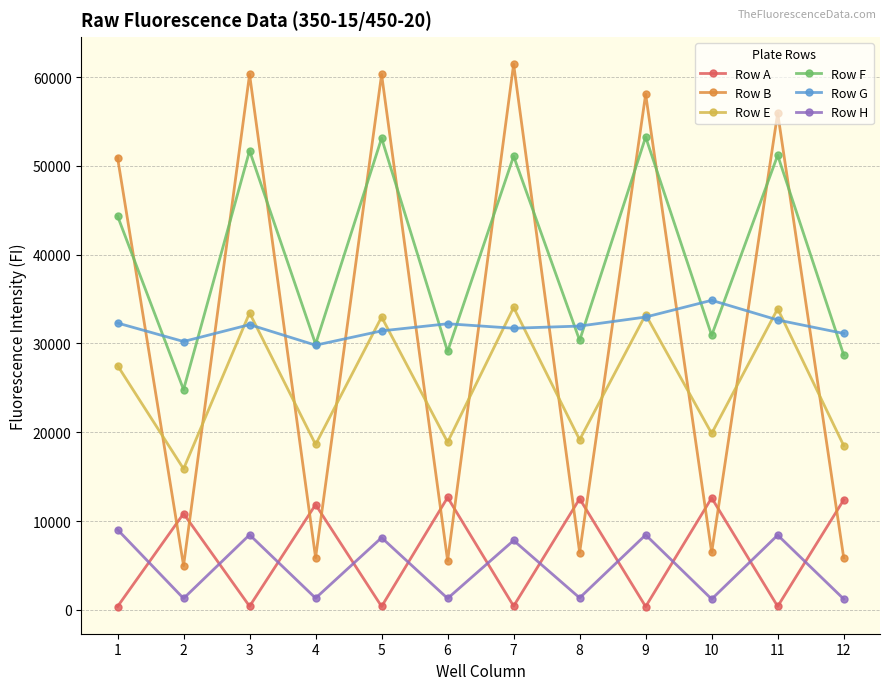

What is the maximum value for Row F?

53243